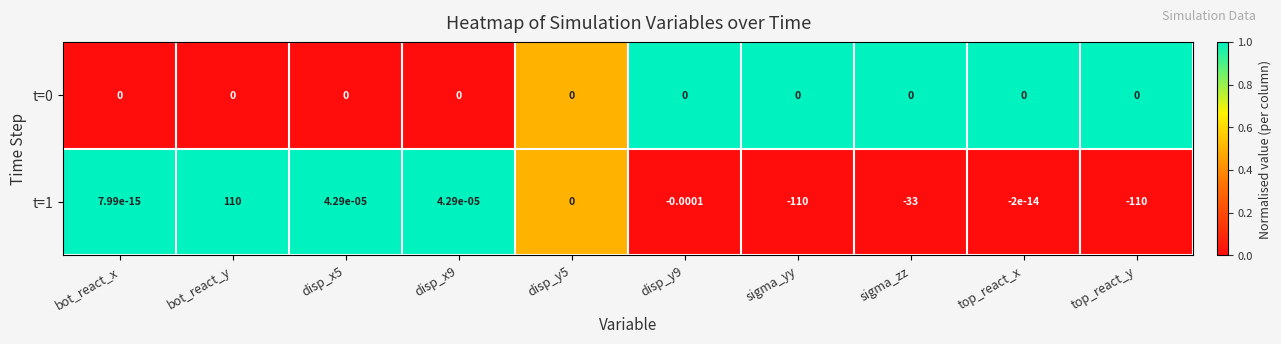

Which series has the largest range (max minus min)?

t=1